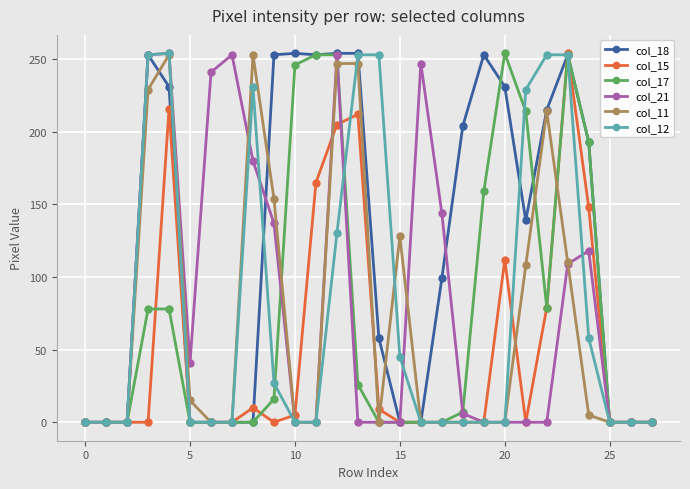

True or false: col_11 has more than 0 points higher than both neighbors.

True